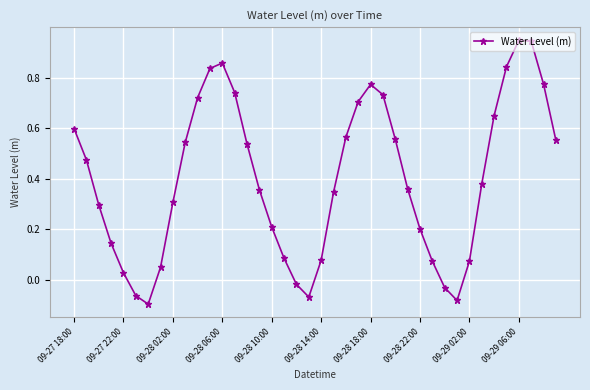

What is the difference between the second highest and minimum values?

1.0